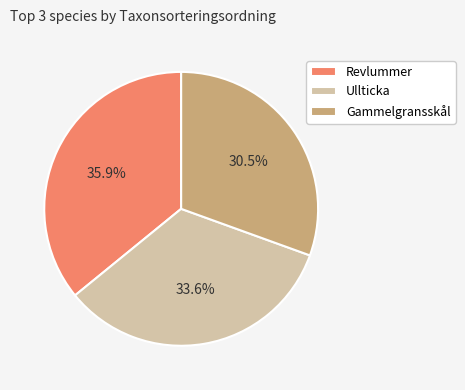

How much of the chart is everything except Revlummer?

64.1%